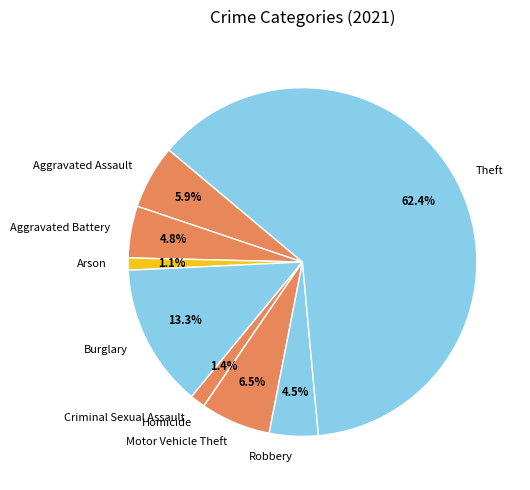

Does any single category account for the majority?

Yes